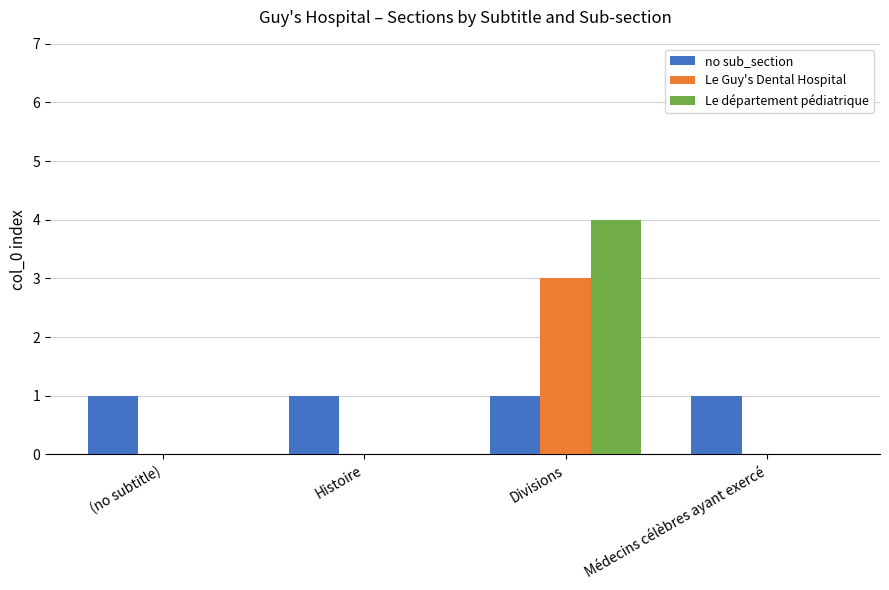

What is the average value of the no sub_section series?

1